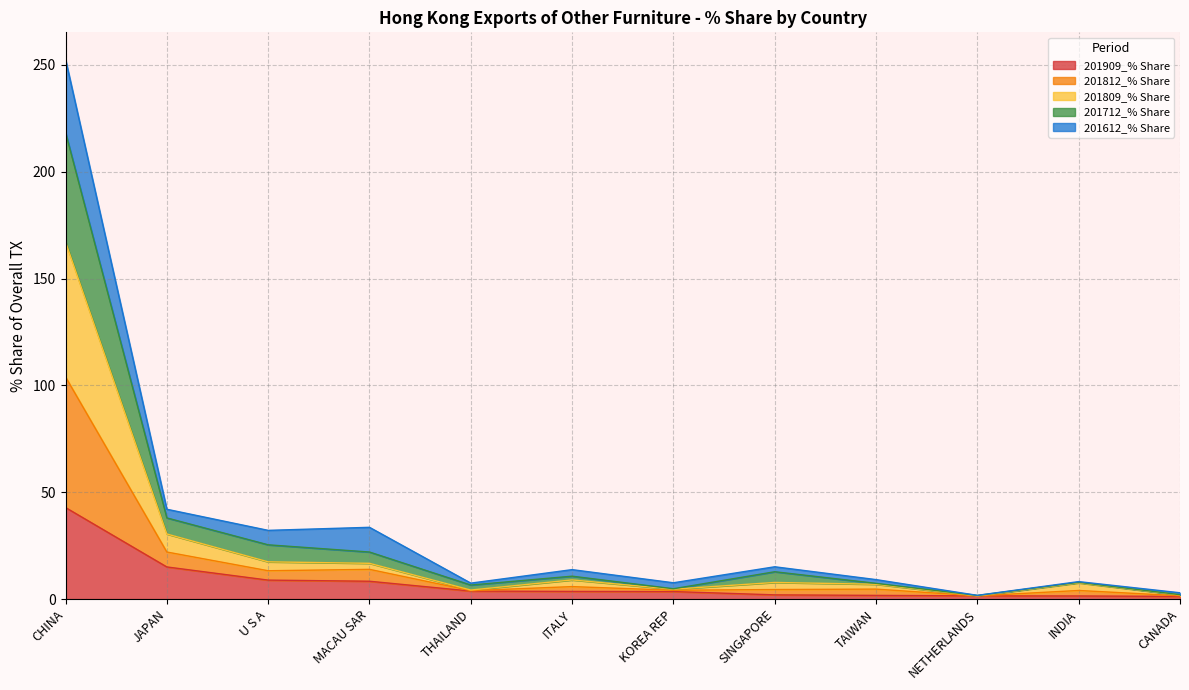

What is the highest value of the 201909_% Share series?

42.9